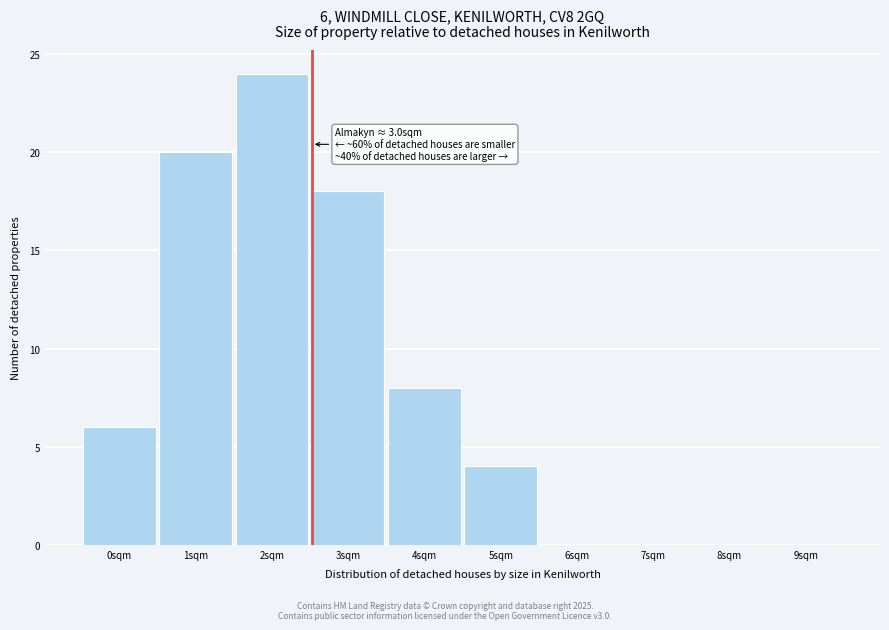

Reading right to left, list all the values displayed in this chart.

9sqm=0	8sqm=0	7sqm=0	6sqm=0	5sqm=4	4sqm=8	3sqm=18	2sqm=24	1sqm=20	0sqm=6